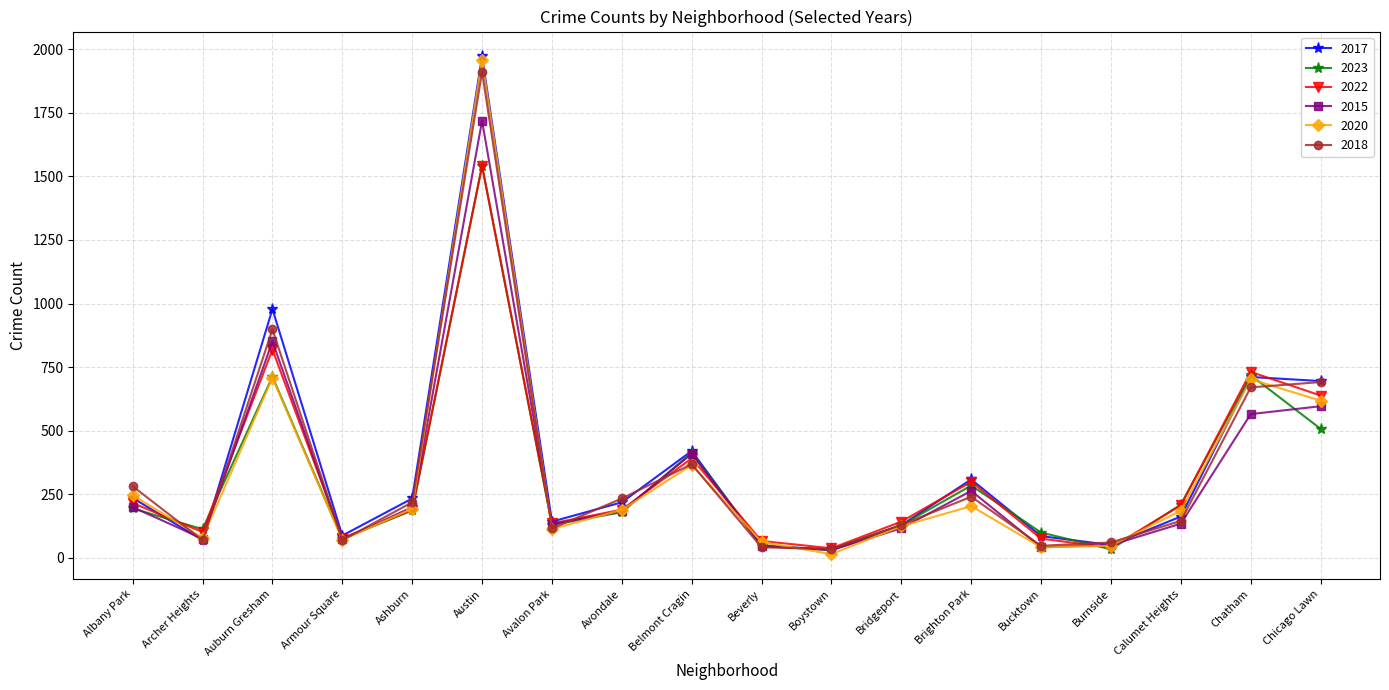

Which series has the largest total across all categories?

2017